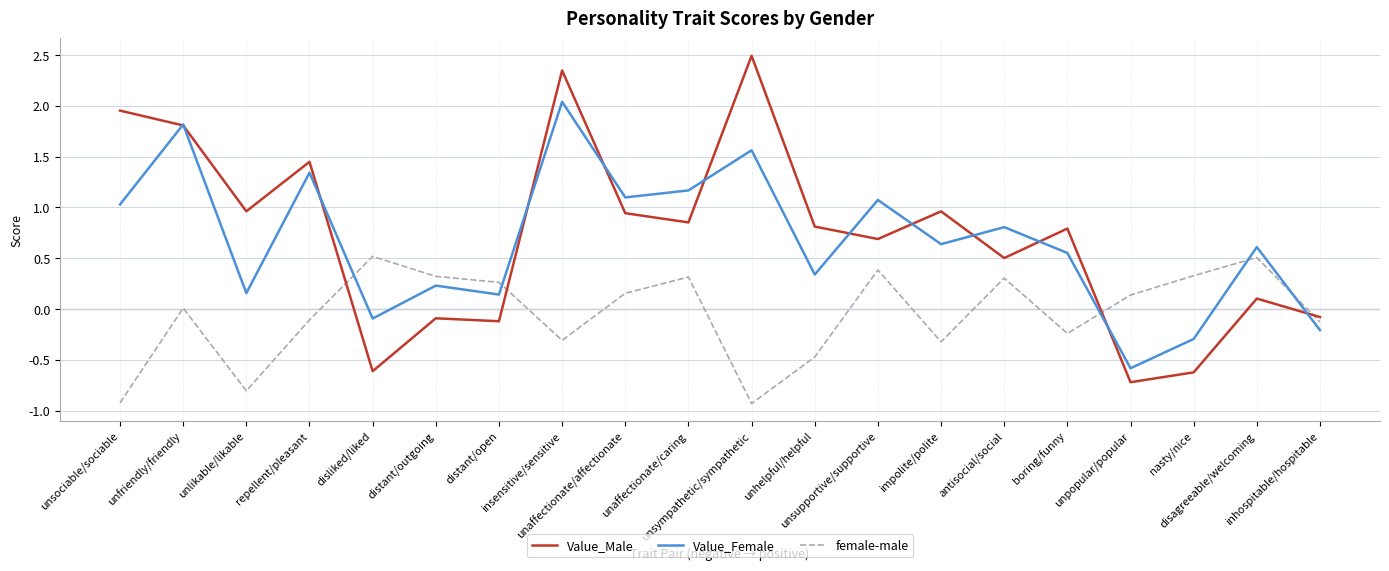

Does the chart display data point markers on the line(s)?

No